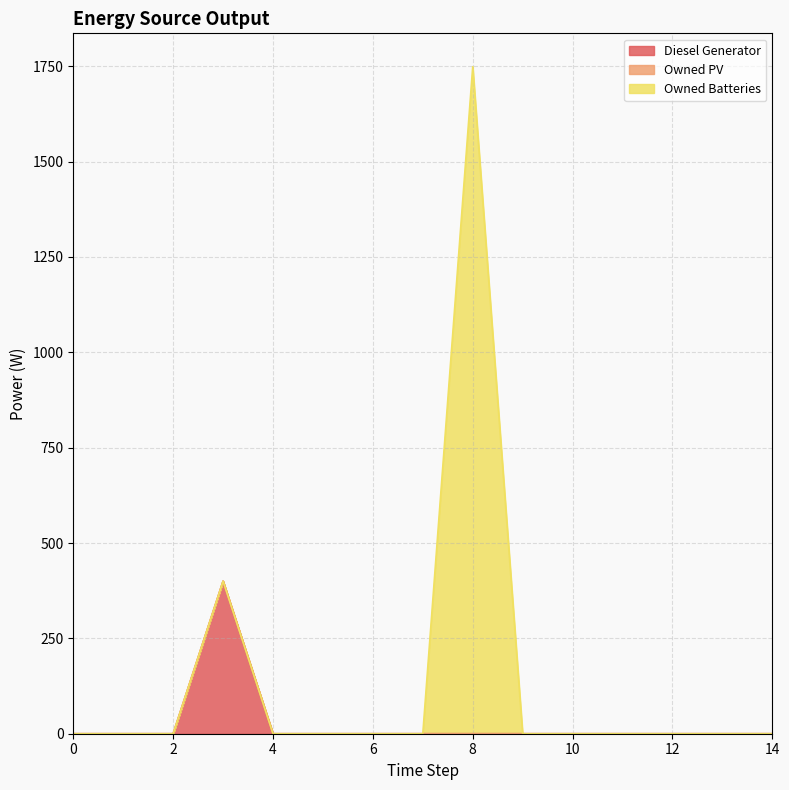

The value of Owned Batteries at 5 is -565. True or false?

False